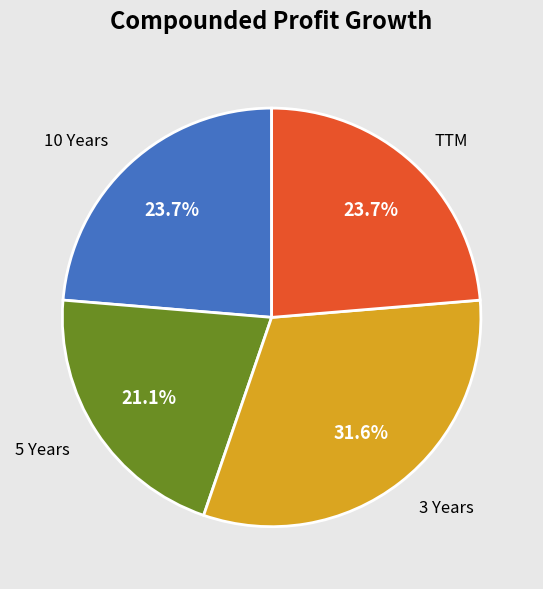

Which category has the biggest portion of the pie?

3 Years